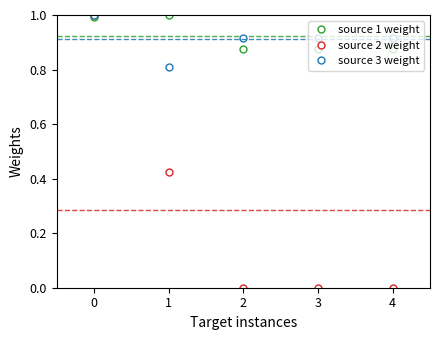

Between 1 and 3, which series saw the biggest shift?

source 2 weight